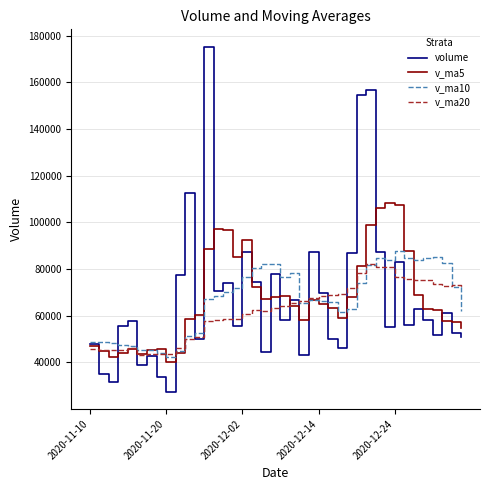

After their last crossing, which series has the higher values: v_ma5 or volume?

v_ma5